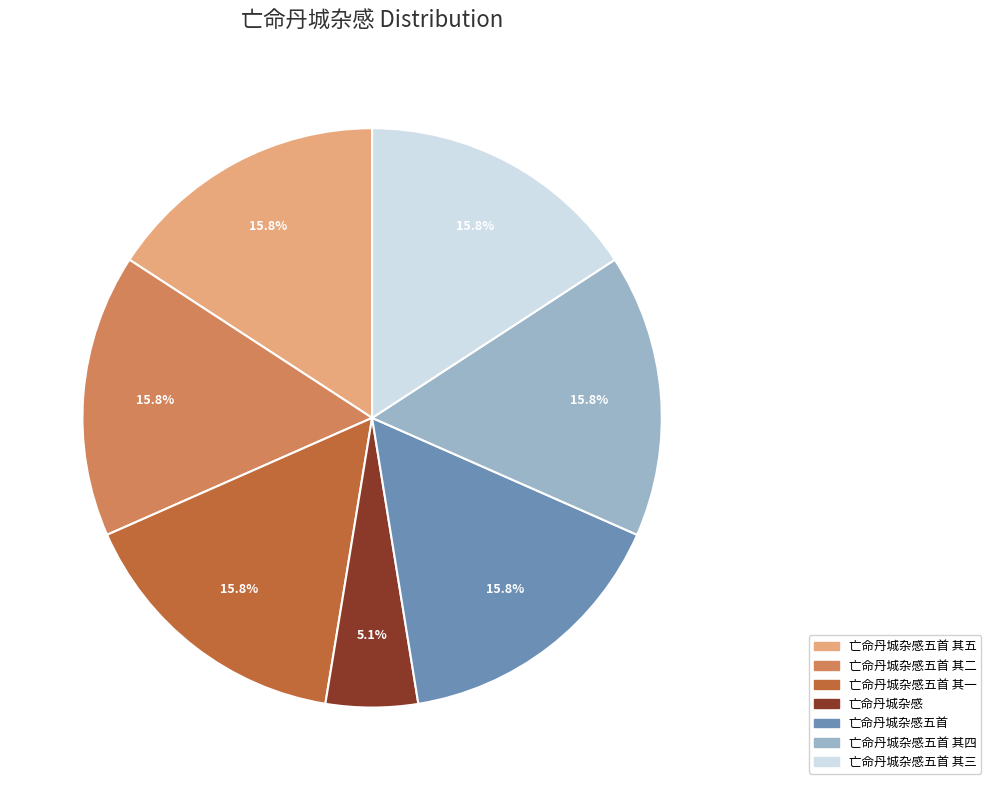

What is the smallest slice in the pie chart?

亡命丹城杂感